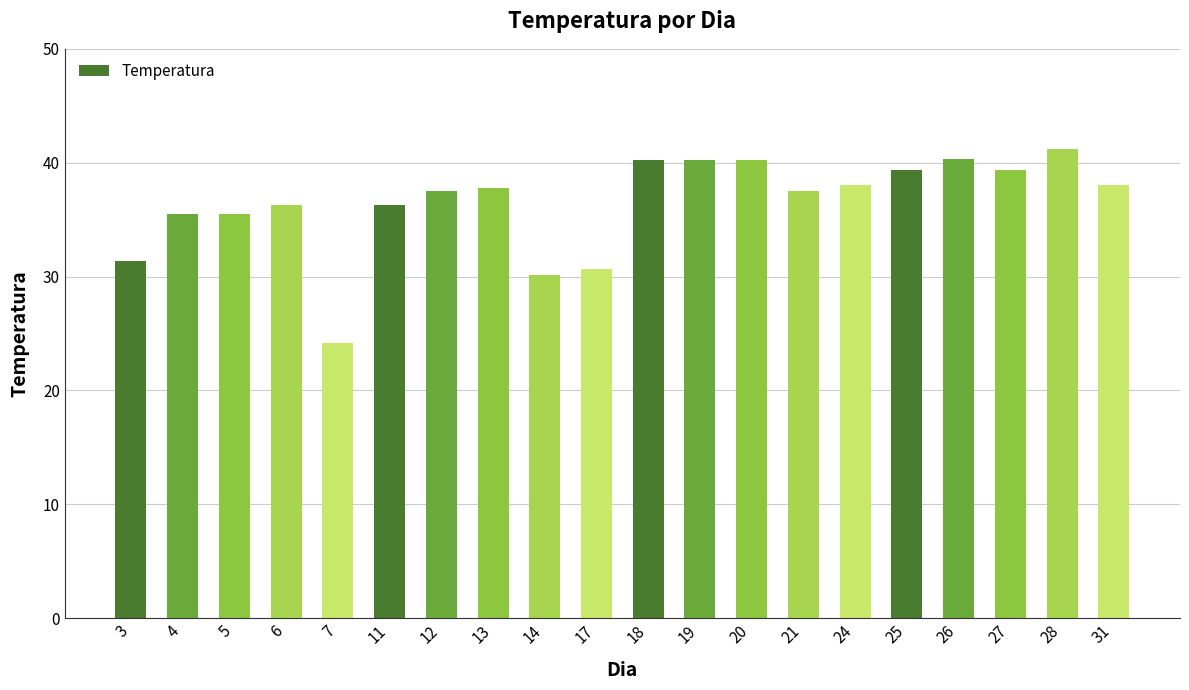

What is the sum of the values at 17 and 6?

67.0